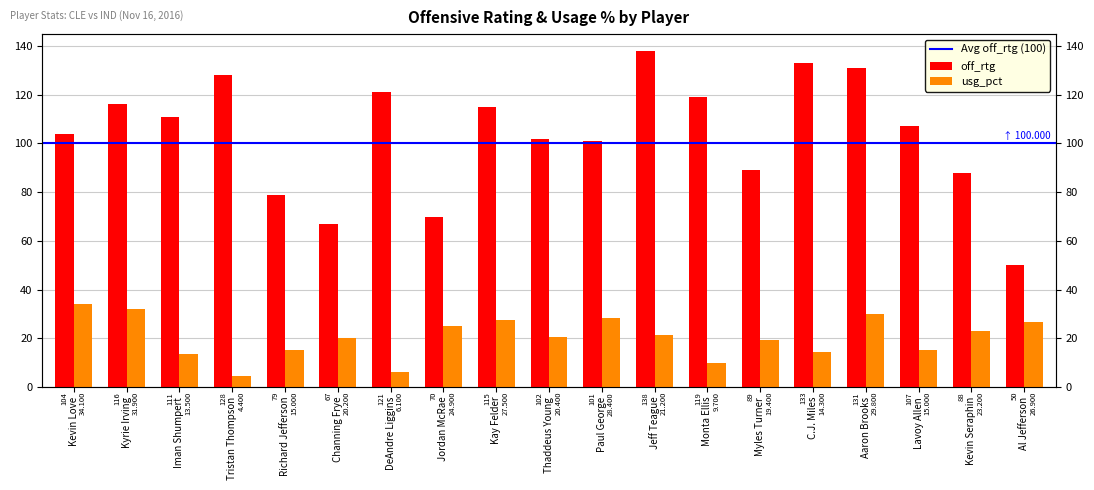

What is the value of the off_rtg bar at the 11th from the left?

101.0